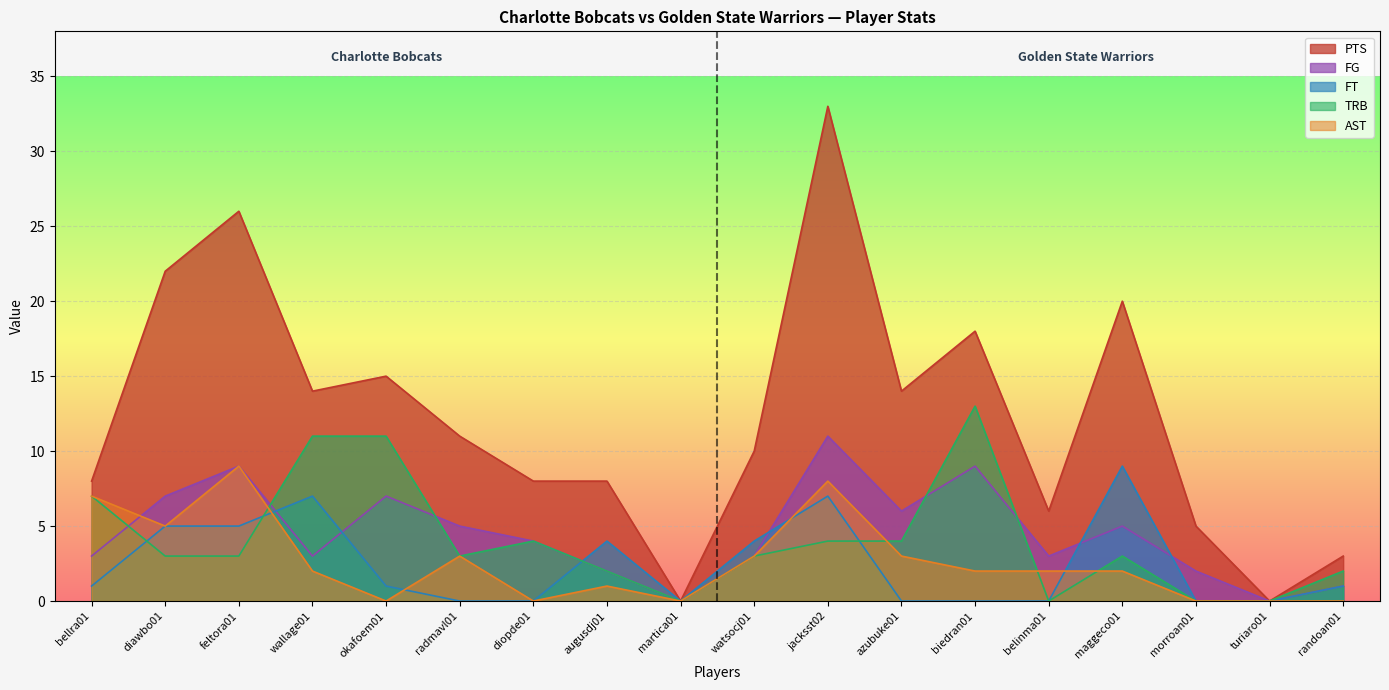

Is it true that AST equals 3 at watsocj01?

True